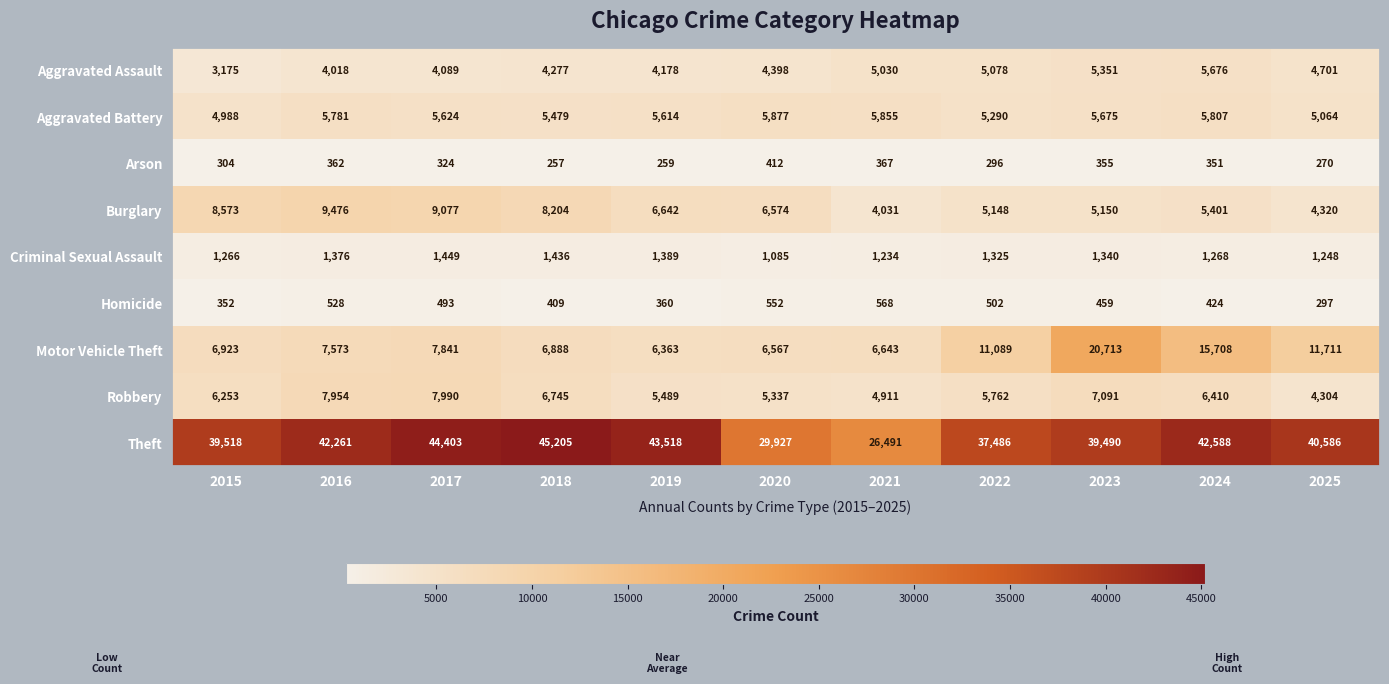

What is the sum of the Burglary values at 2021 and 2024?

9432